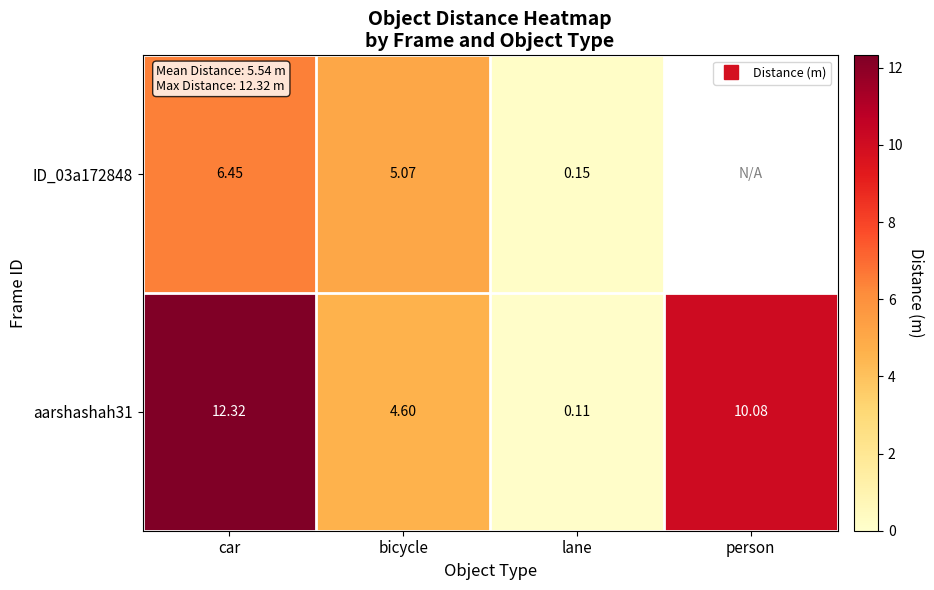

Which series changed the most between car and person?

aarshashah31